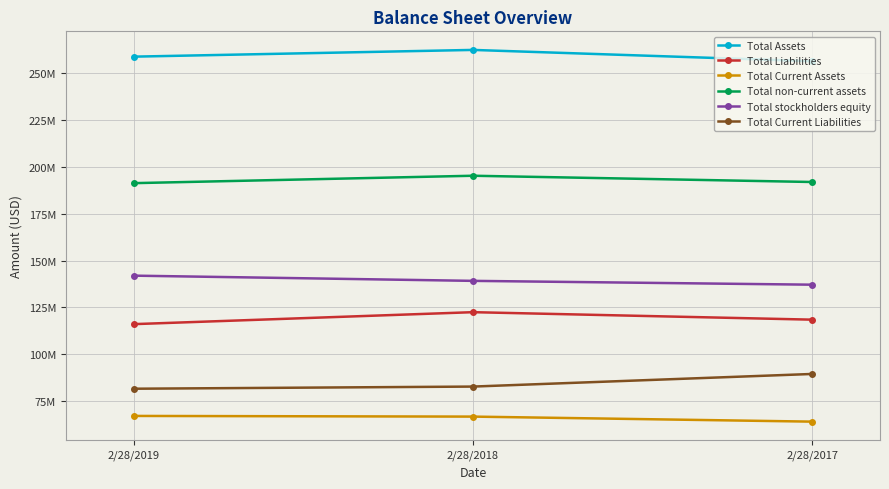

Does the chart have visible grid lines?

Yes